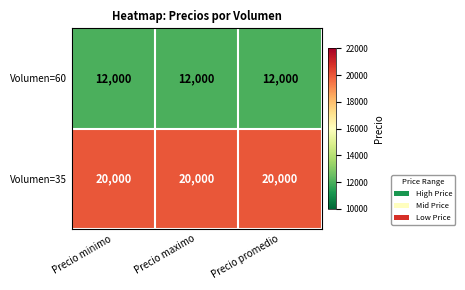

Is it true that Volumen=35 equals 20000 at Precio maximo?

True